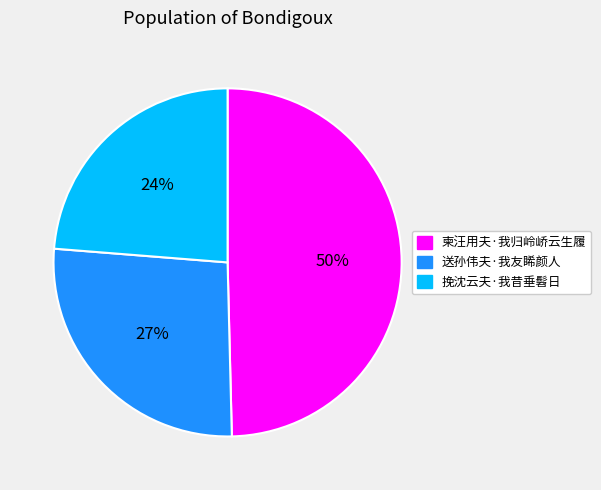

What percentage is the 柬汪用夫·我归岭峤云生履 slice, to the nearest percent?

50%